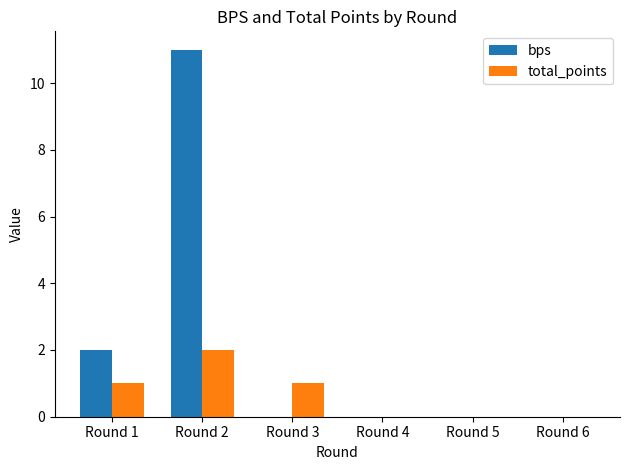

How many groups of bars are there?

6